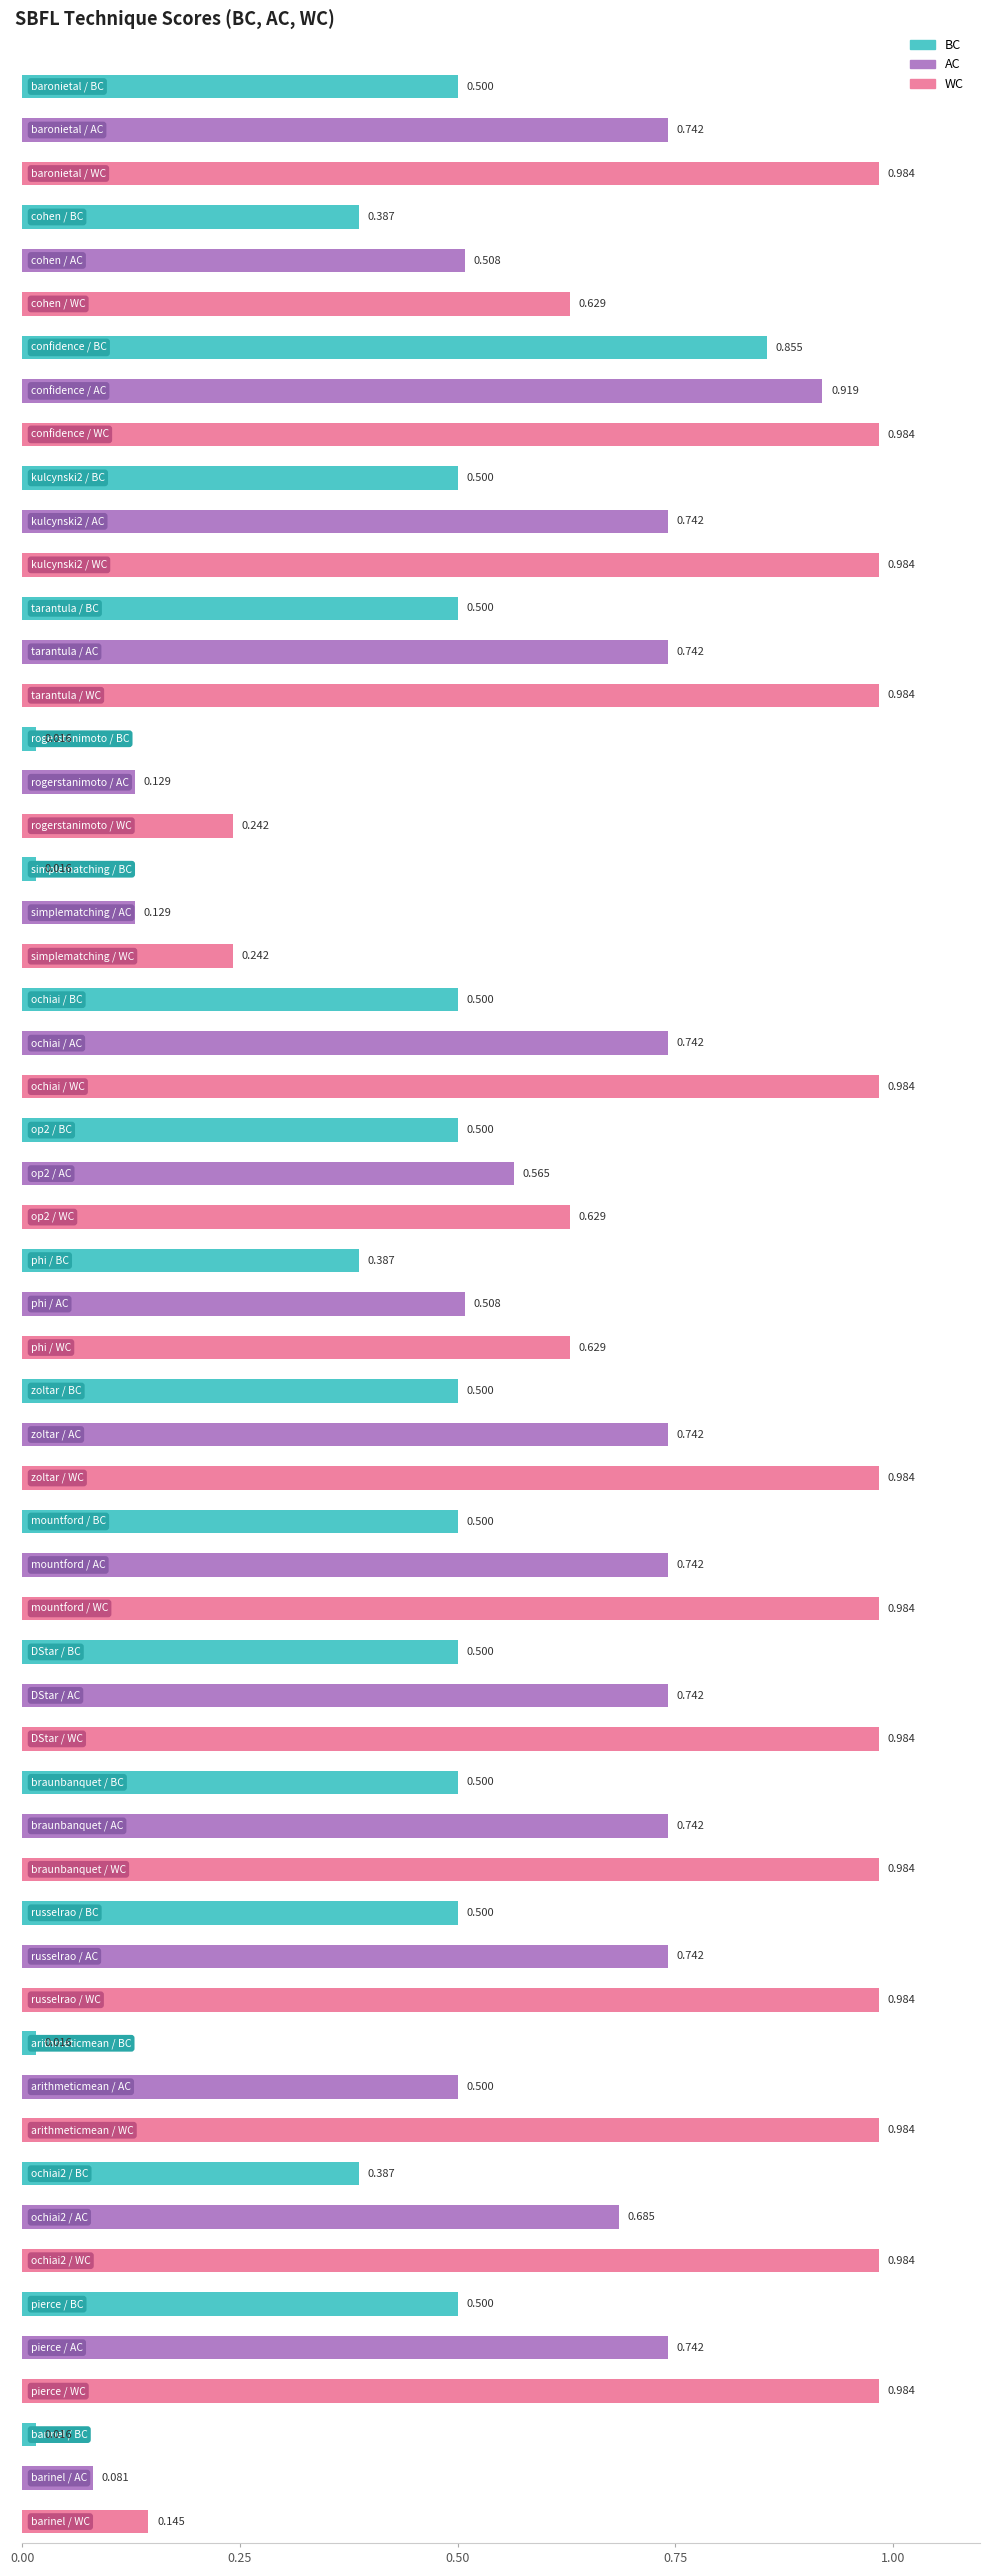

List the labels in order of WC value, largest first.

baronietal, confidence, kulcynski2, tarantula, ochiai, zoltar, mountford, DStar, braunbanquet, russelrao, arithmeticmean, ochiai2, pierce, cohen, op2, phi, rogerstanimoto, simplematching, barinel